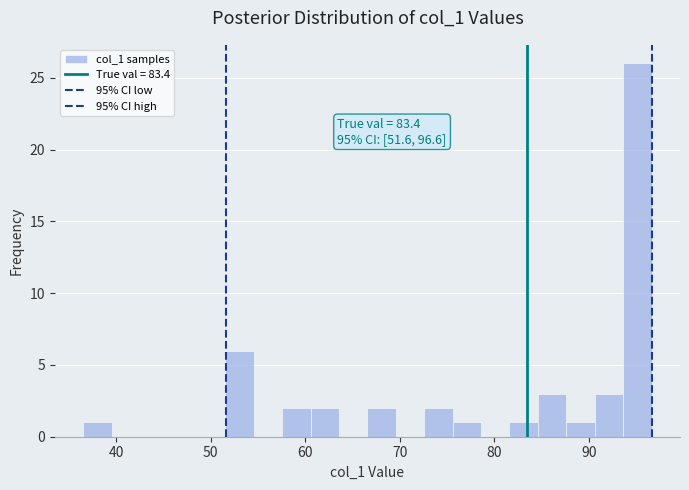

Read against the x-axis, roughly where is the centre of the tallest bar?

95